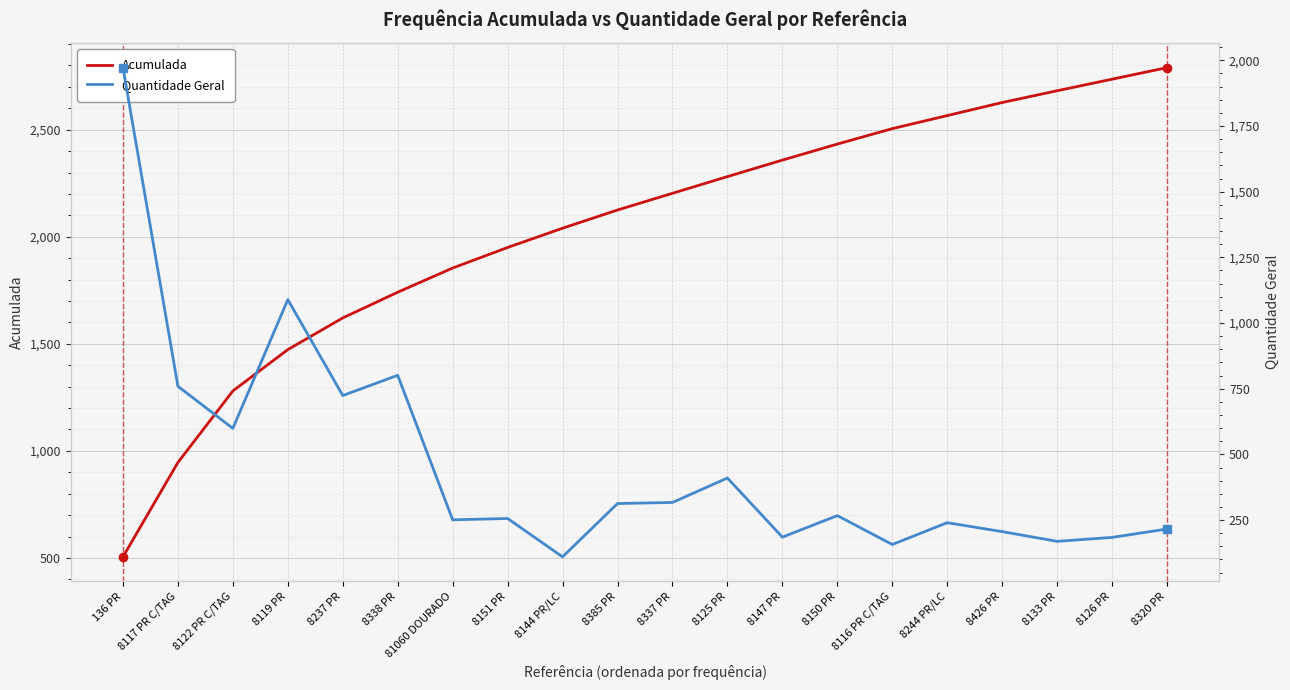

Rank the categories by Quantidade Geral value from highest to lowest.

136 PR, 8119 PR, 8338 PR, 8117 PR C/TAG, 8237 PR, 8122 PR C/TAG, 8125 PR, 8337 PR, 8385 PR, 8150 PR, 8151 PR, 81060 DOURADO, 8244 PR/LC, 8320 PR, 8426 PR, 8147 PR, 8126 PR, 8133 PR, 8116 PR C/TAG, 8144 PR/LC